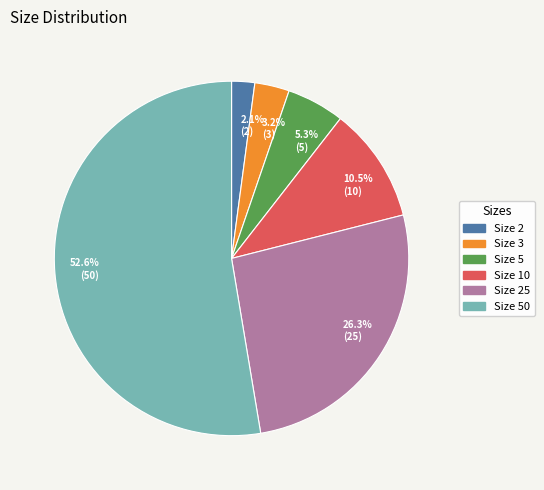

Which slice is the largest?

52.6% (50)